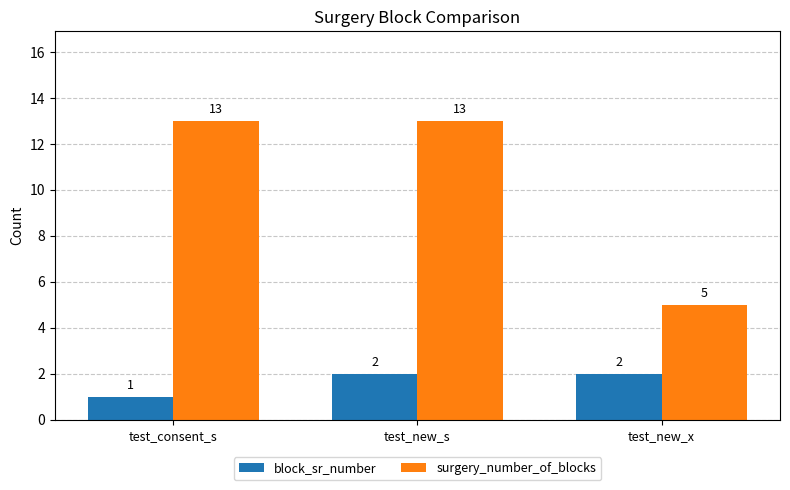

The surgery_number_of_blocks series shows 13 at test_consent_s. True or false?

True